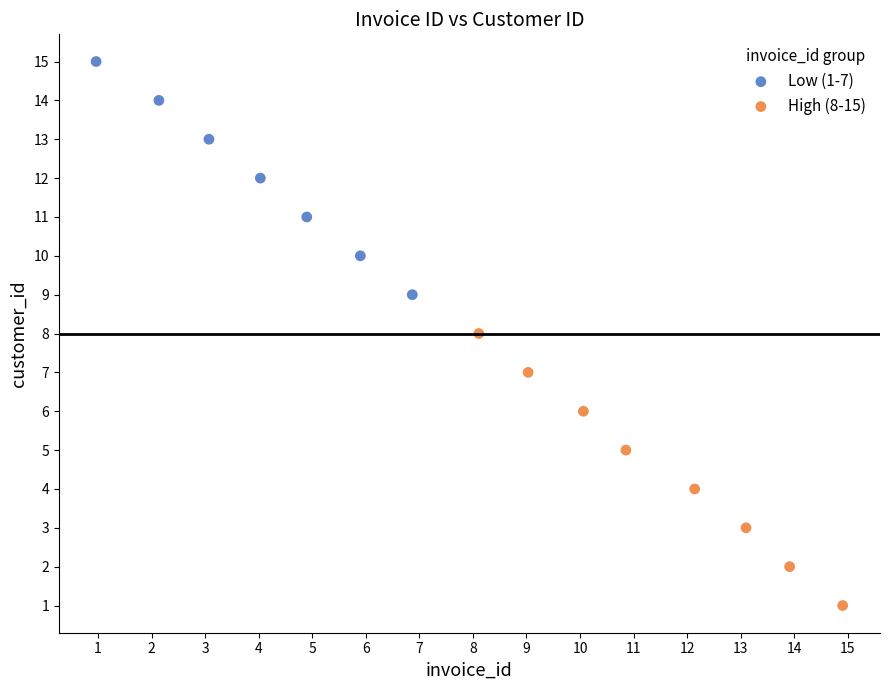

Which series contains the lowest Y value?

High (8-15)